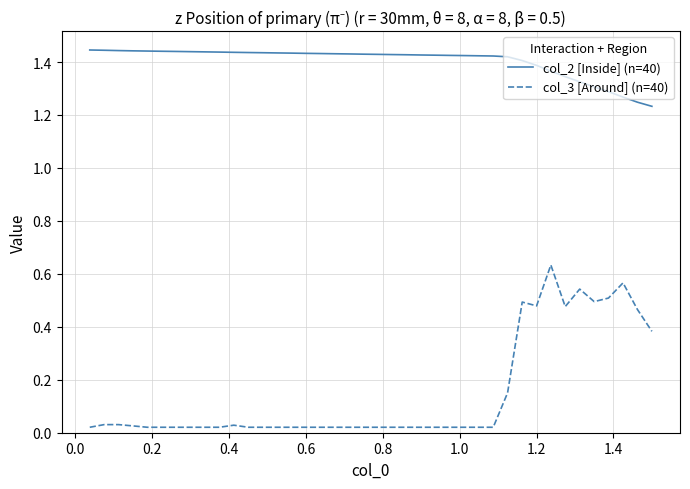

Rank the series by their average value, from highest to lowest.

col_2 [Inside] (n=40), col_3 [Around] (n=40)